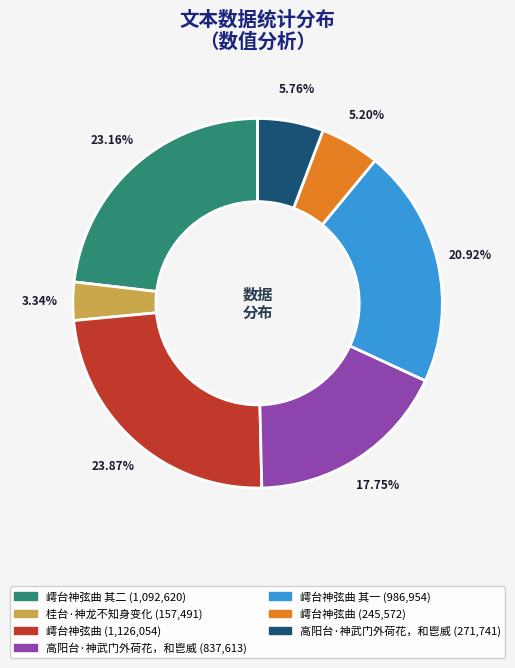

Is there a majority slice in this chart?

No